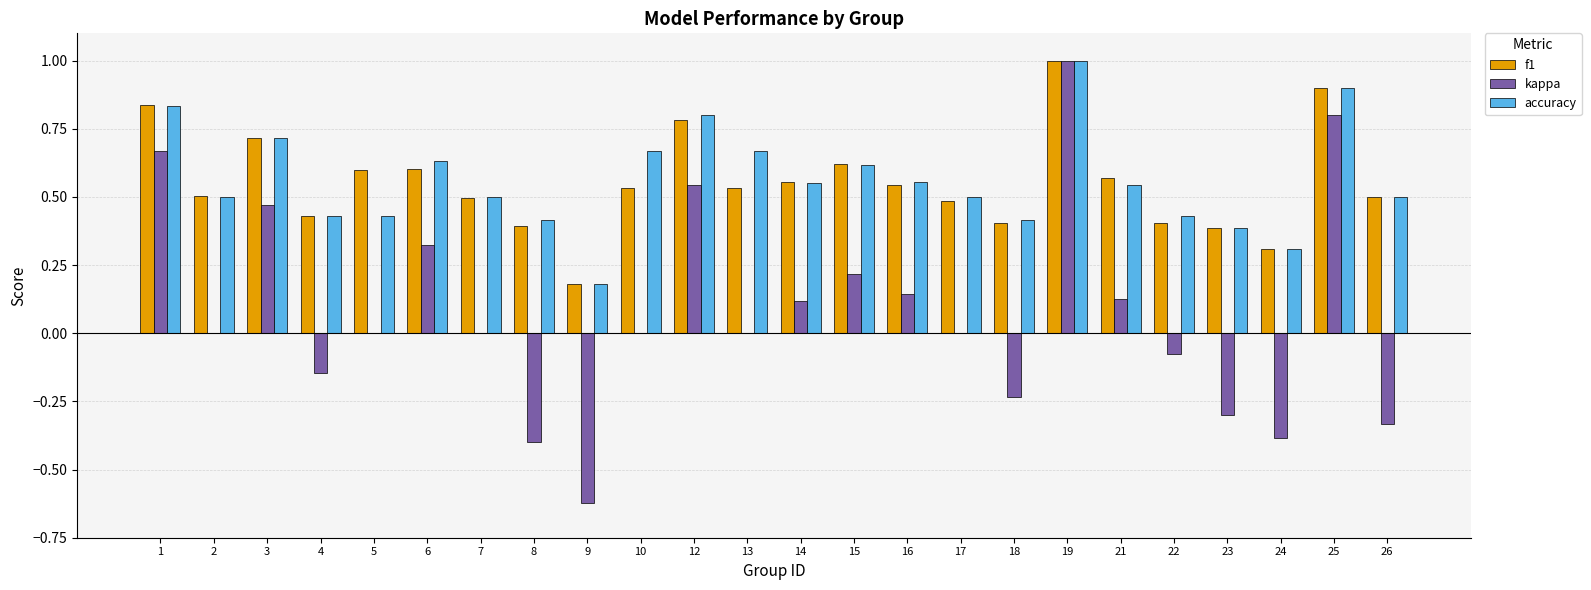

Count the number of categories in the chart.

24